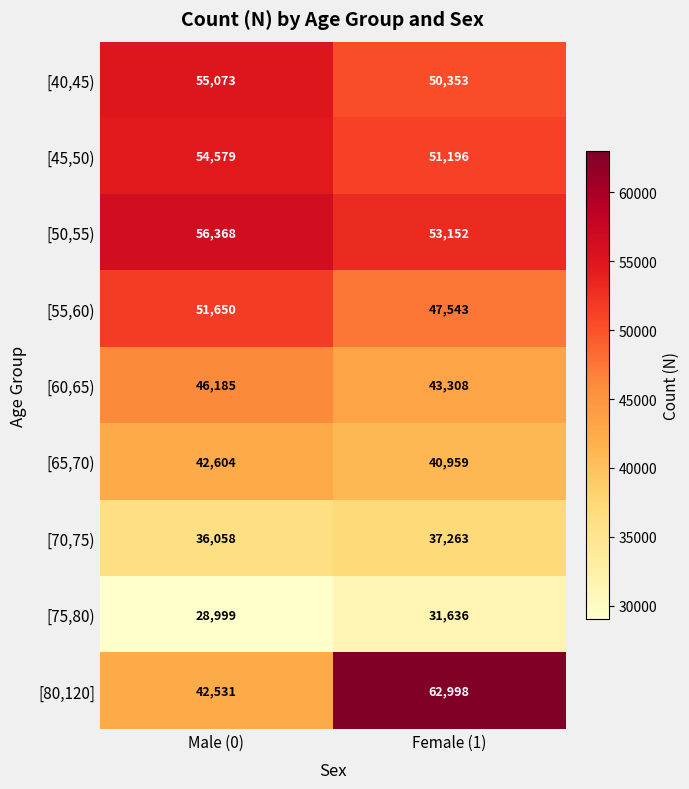

At which category does the chart reach its peak across all series?

Female (1)